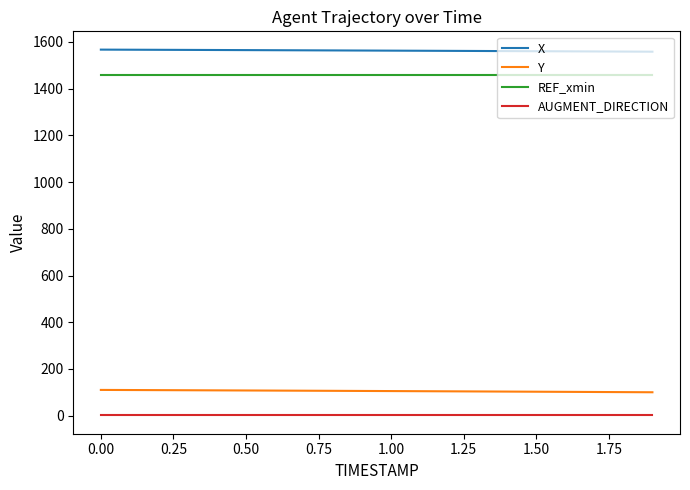

Which series has the largest total across all categories?

X